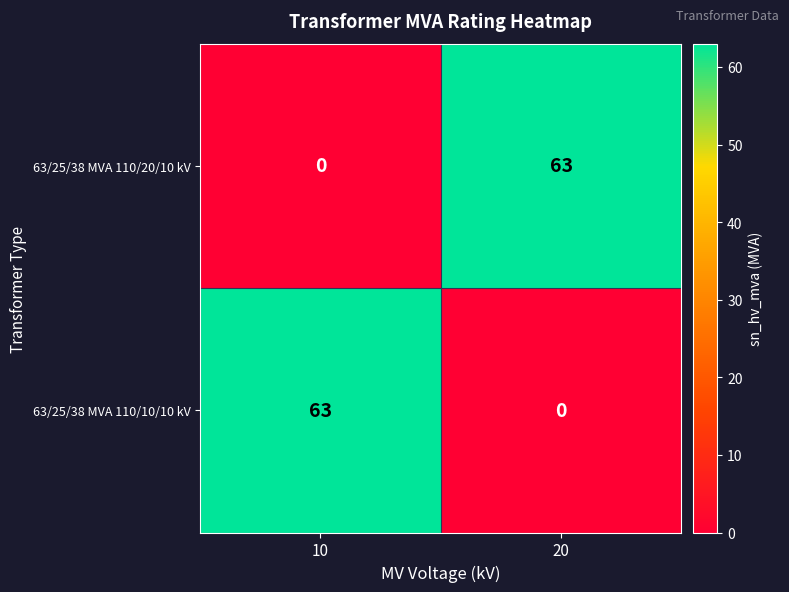

Is the value of 63/25/38 MVA 110/10/10 kV at 20 greater than the value of 63/25/38 MVA 110/20/10 kV at 20?

No